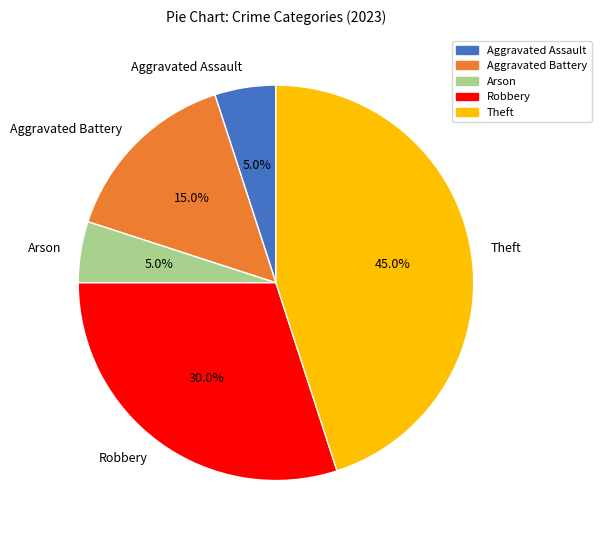

To the nearest percent, what is the difference between the largest and smallest slice percentages?

40%